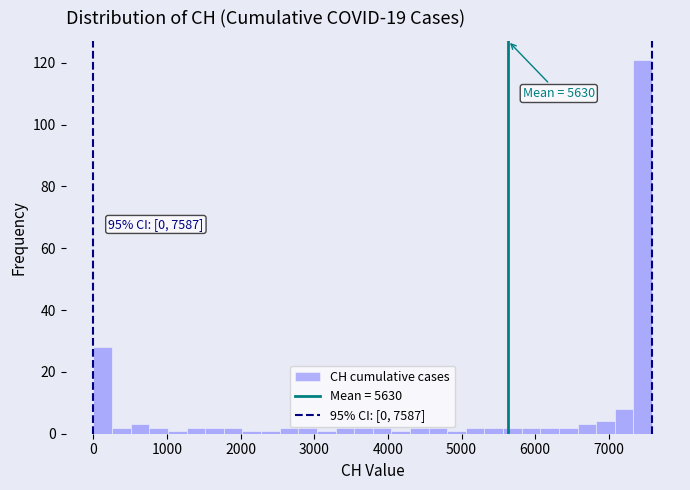

Read against the x-axis, roughly where is the centre of the tallest bar?

7500